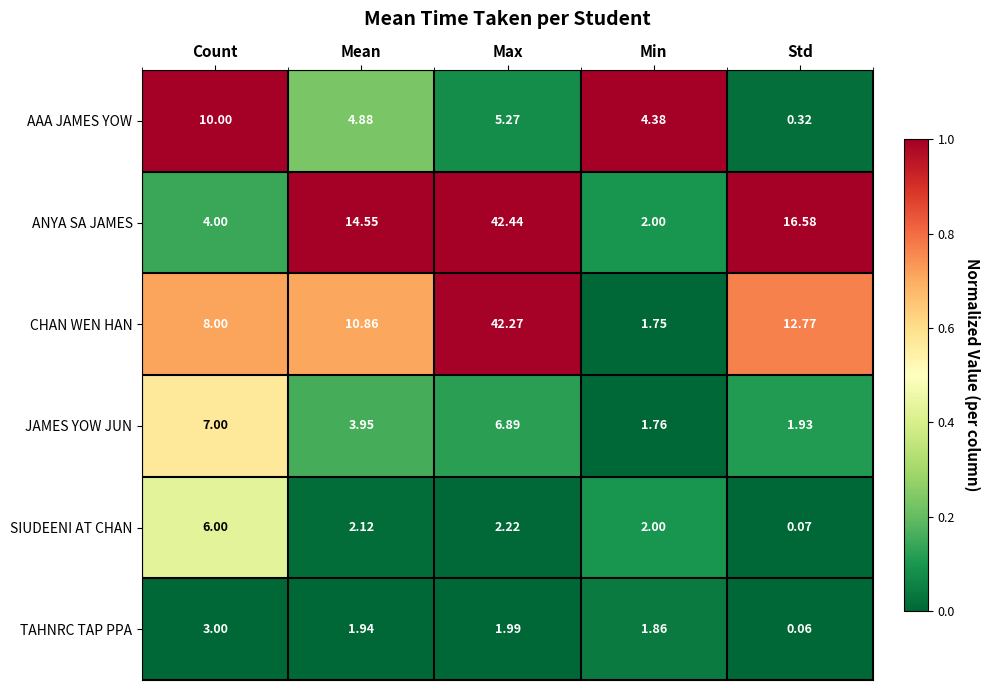

At Std, list the series in order from smallest to largest.

TAHNRC TAP PPA, SIUDEENI AT CHAN, AAA JAMES YOW, JAMES YOW JUN, CHAN WEN HAN, ANYA SA JAMES